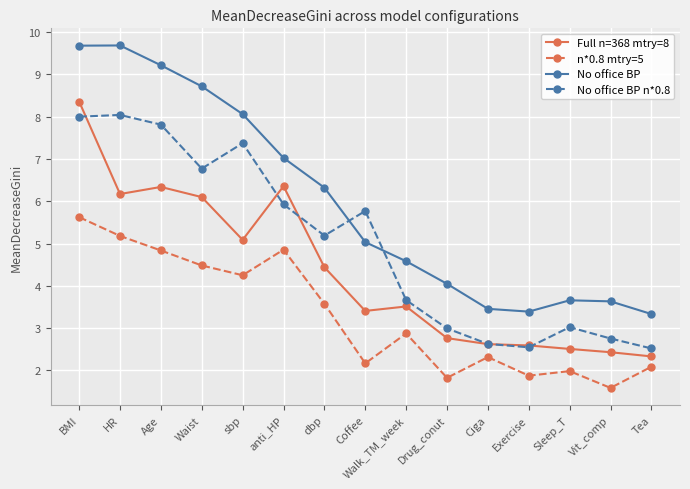

At which label does Full n=368 mtry=8 first exceed 3?

BMI